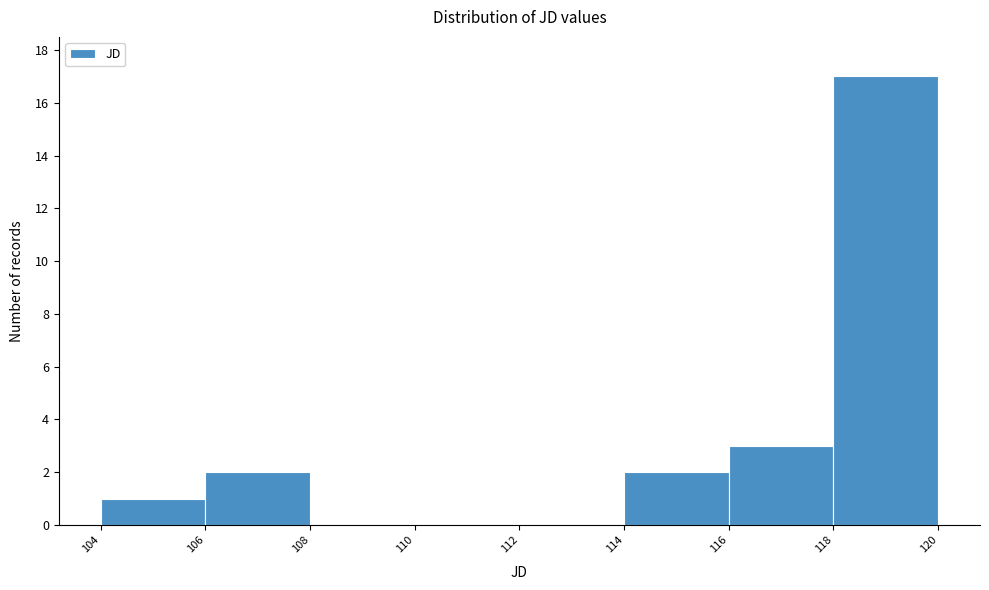

How tall is the bar that spans 114 to 116 on the x-axis? The values are not printed on the chart, so give them approximately, as read against the axis.

2